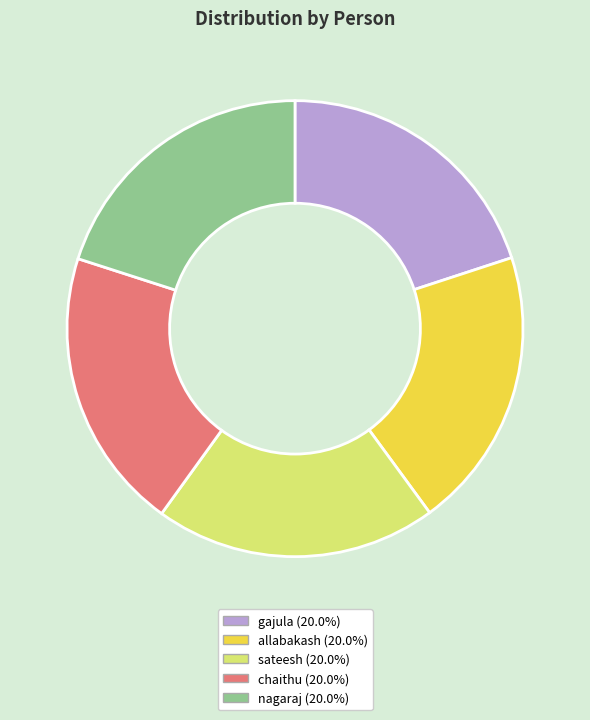

What is the ratio of the value at chaithu to the value at allabakash?

1.0